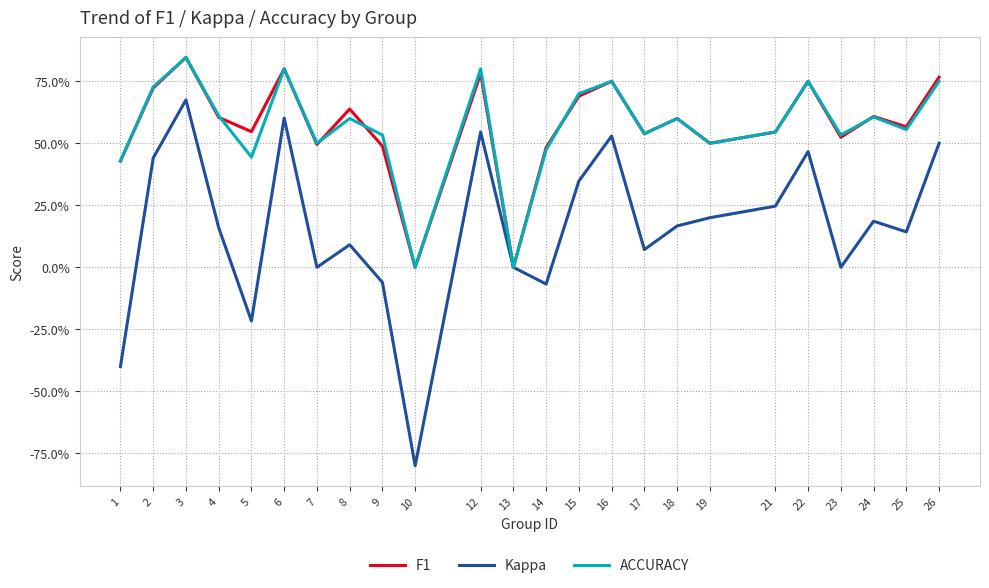

What are all the series names shown in the legend?

F1, Kappa, ACCURACY